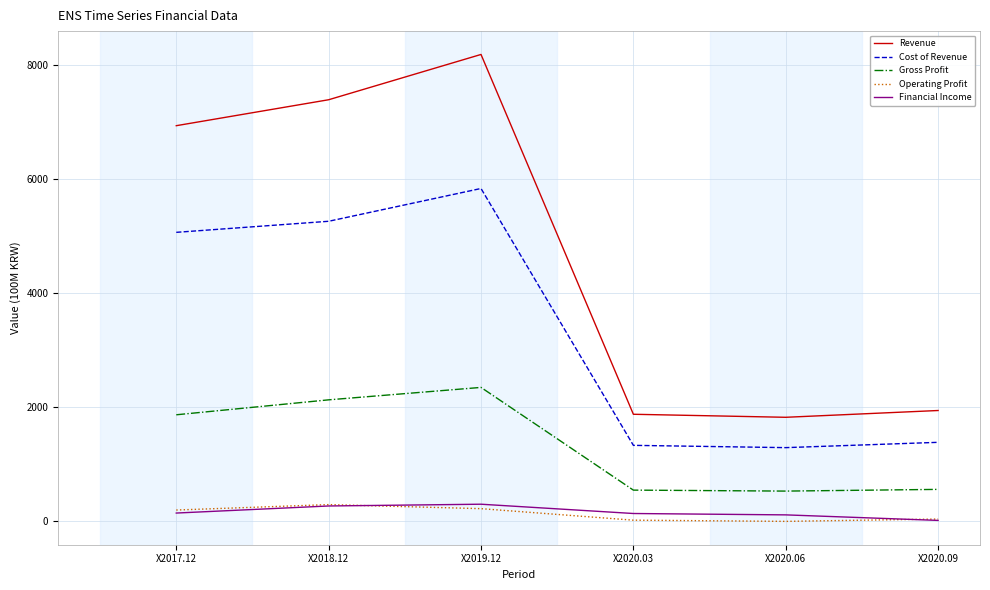

Which series has the widest spread of values?

Revenue